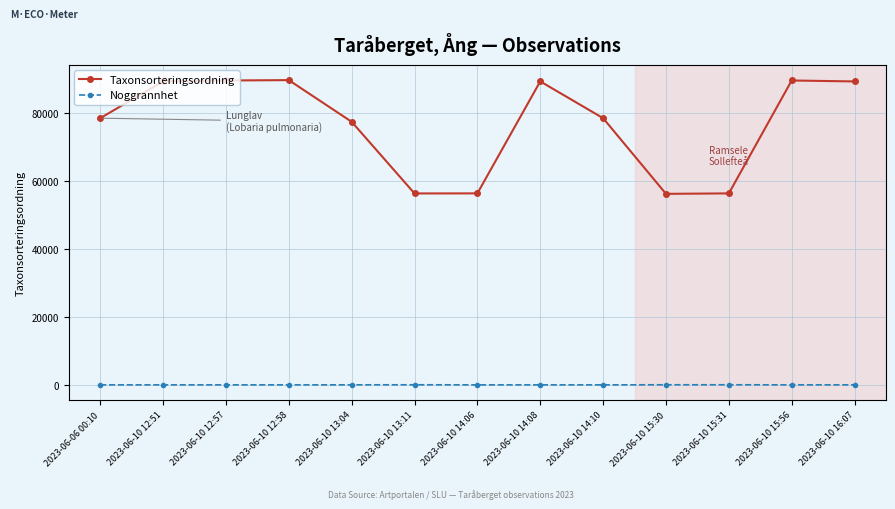

What is the lowest value of the Taxonsorteringsordning series?

56278